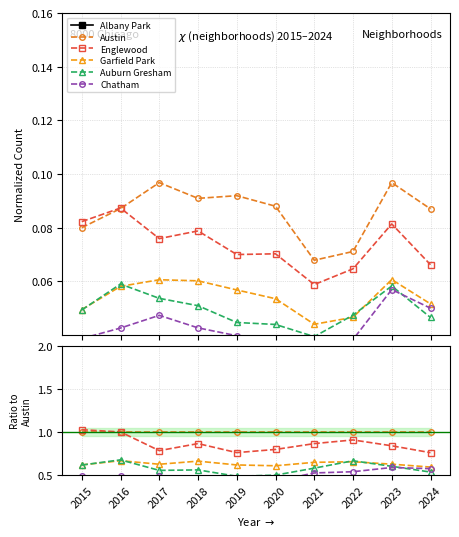

What is the difference between the Auburn Gresham values at 2024 and 2022?

0.1